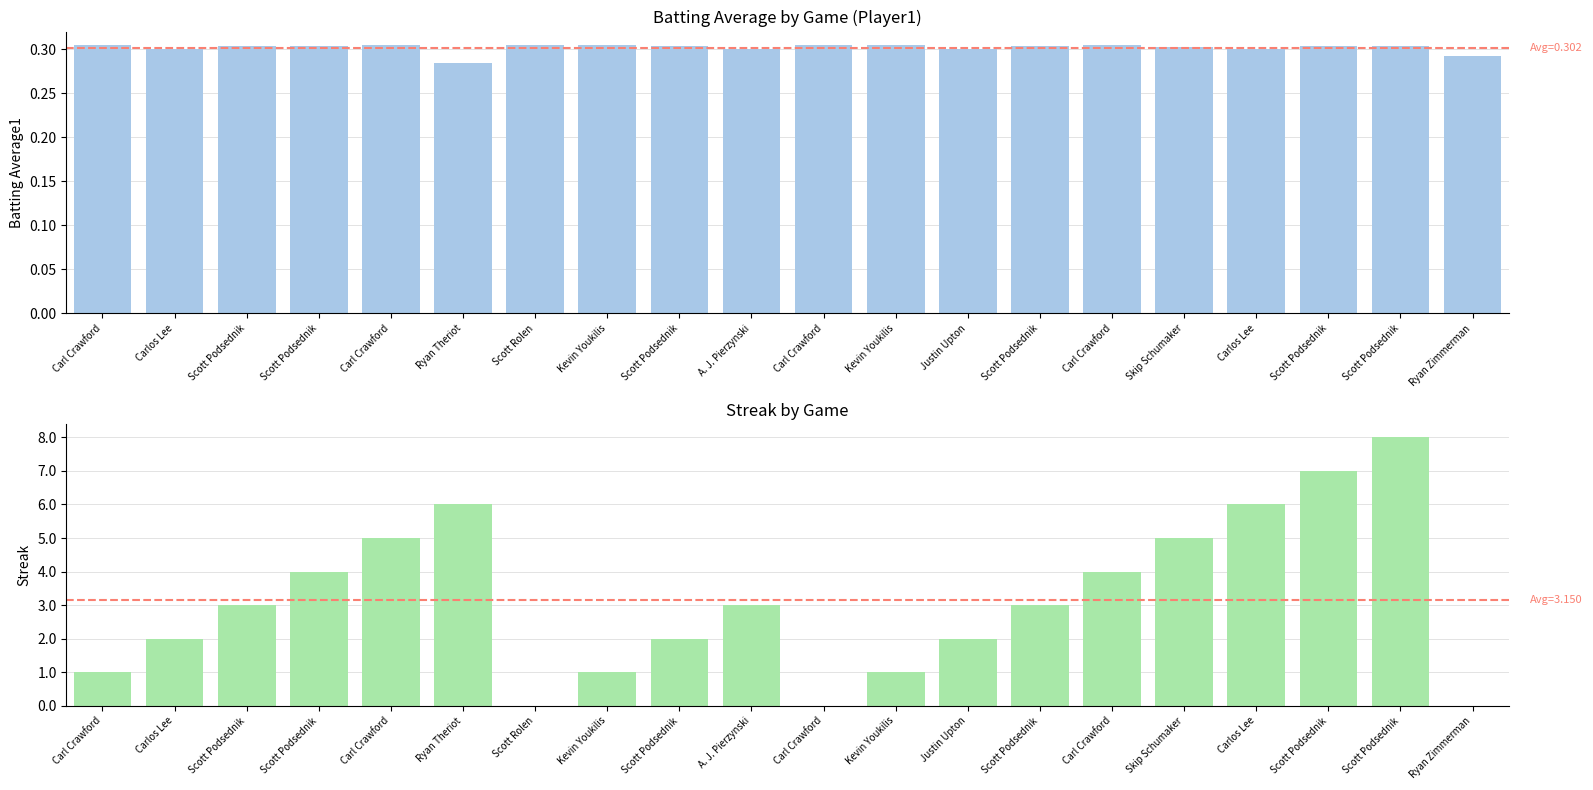

Between A. J. Pierzynski and Ryan Zimmerman, which series saw the biggest shift?

Streak